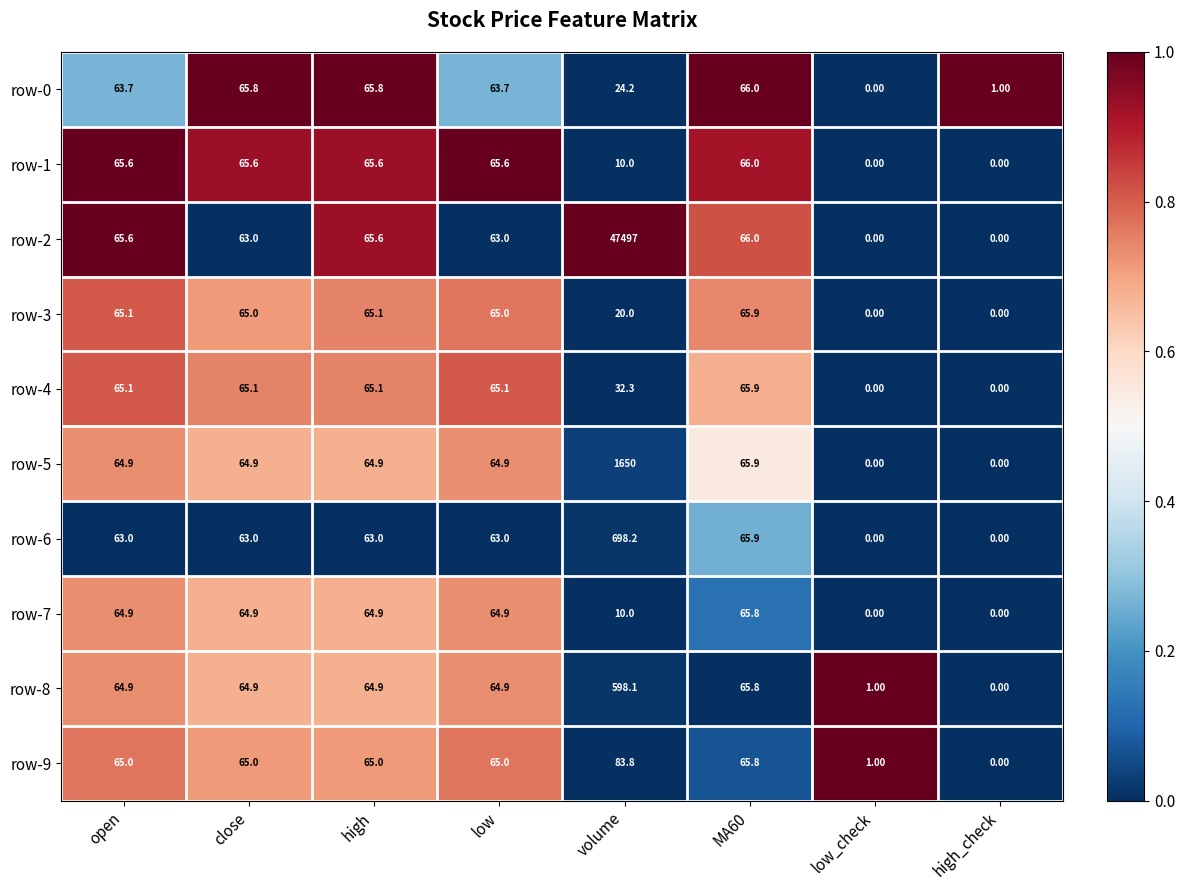

How many data points in row-5 are above 64?

6